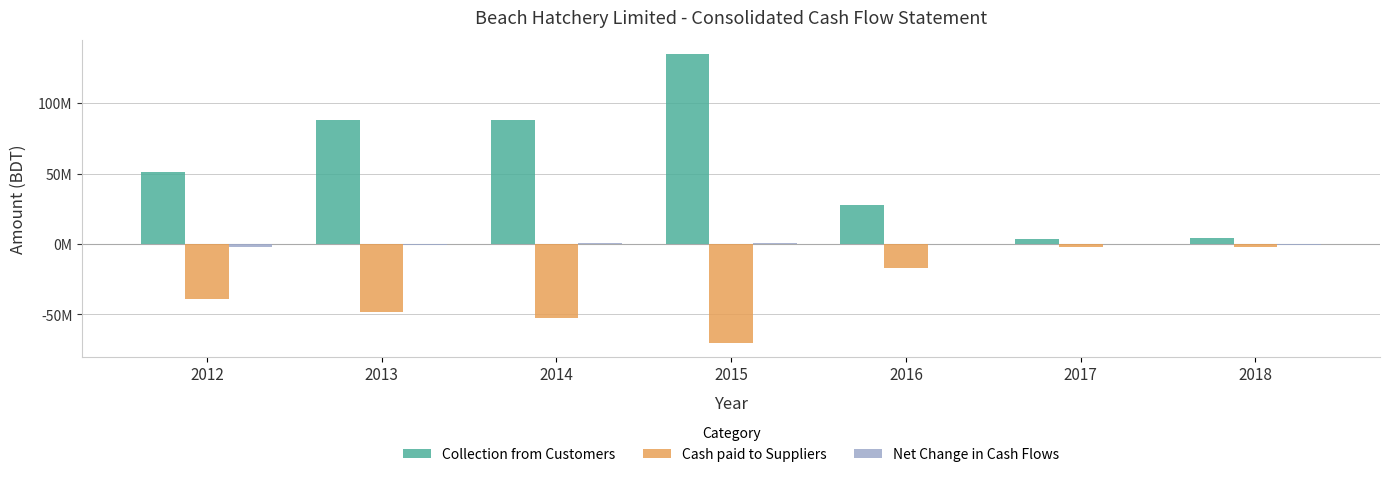

Are the bars horizontal?

No